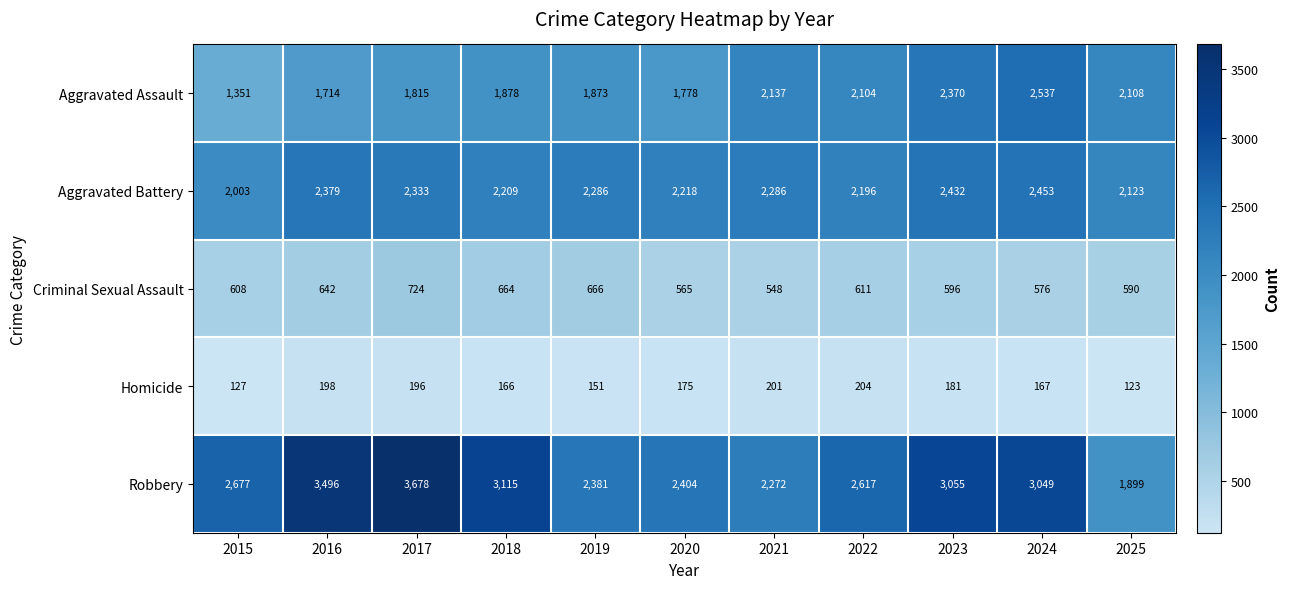

Which series has the largest range (max minus min)?

Robbery